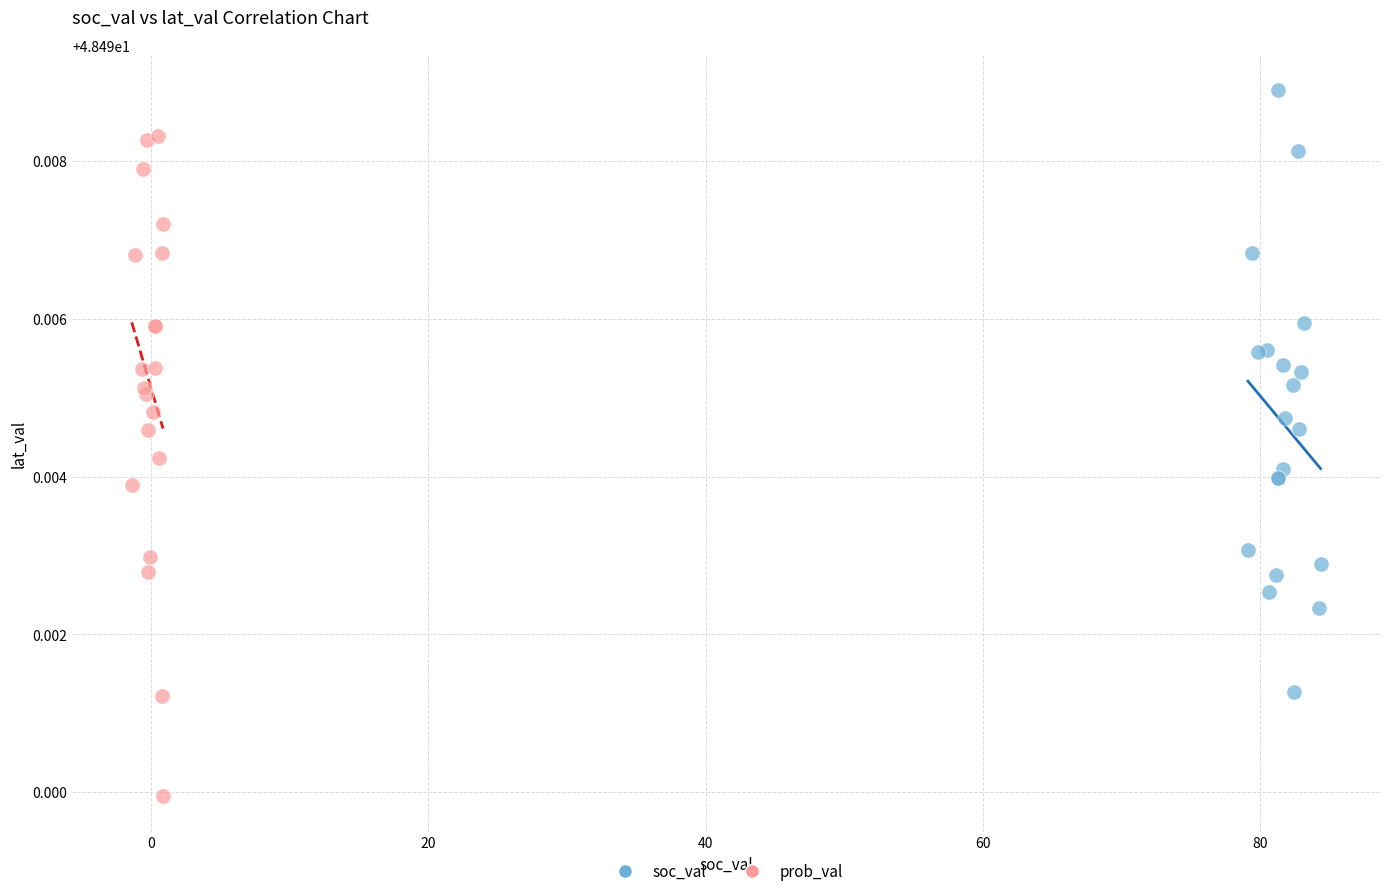

Which series reaches the minimum Y coordinate?

prob_val